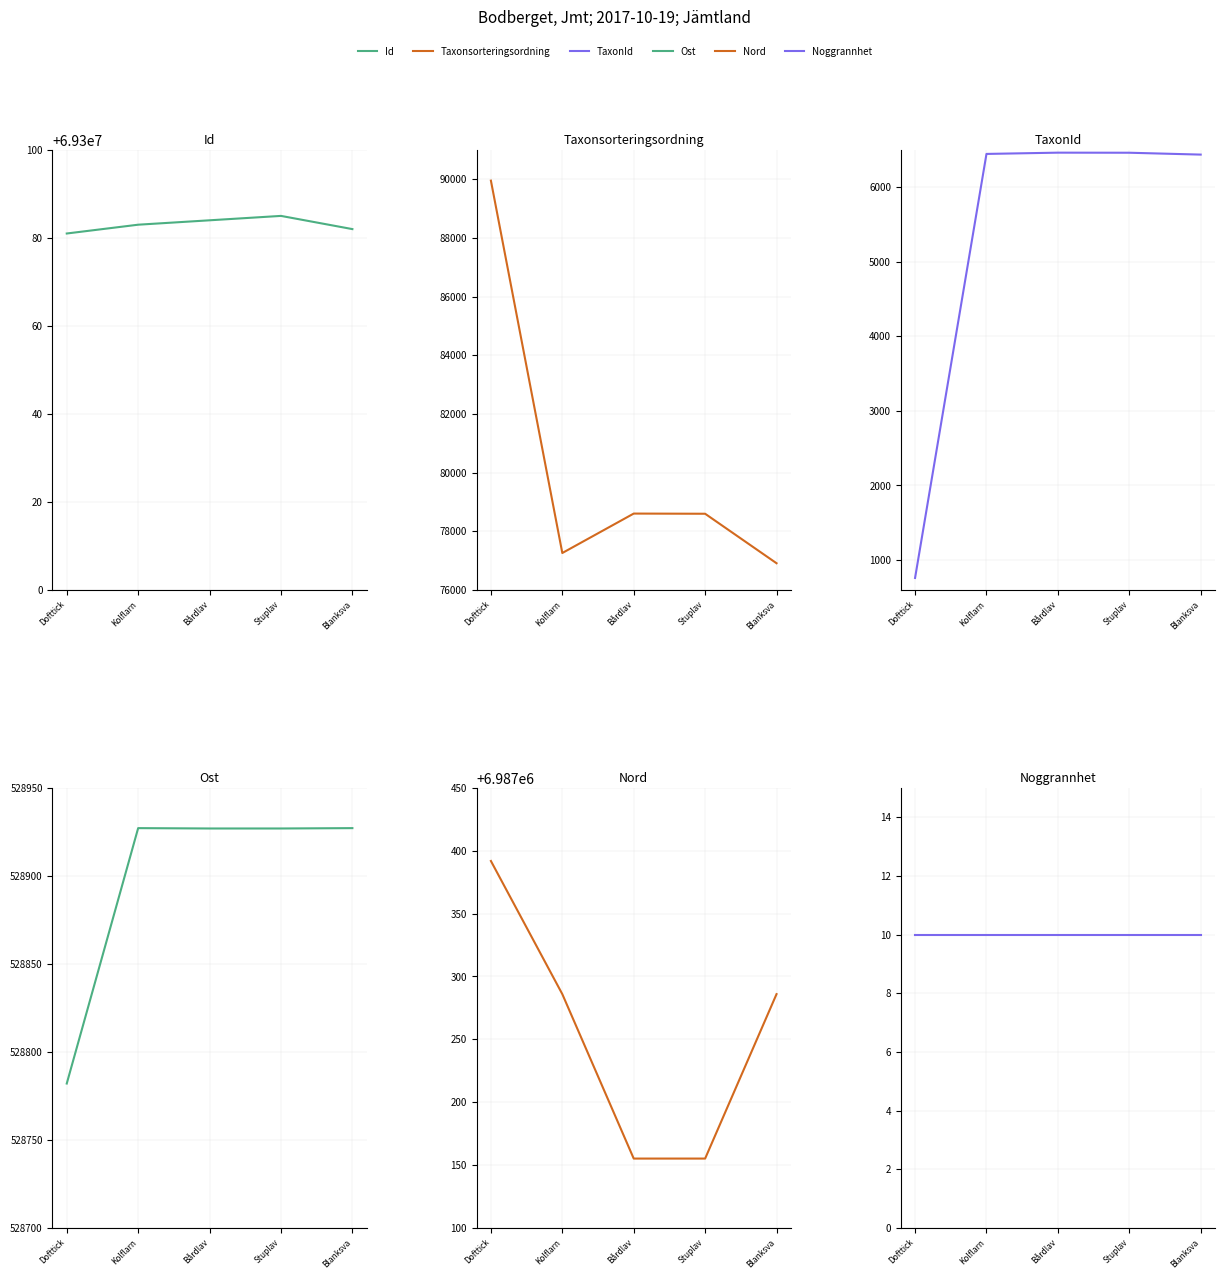

Where does the Taxonsorteringsordning series first go above 78596?

Dofttick